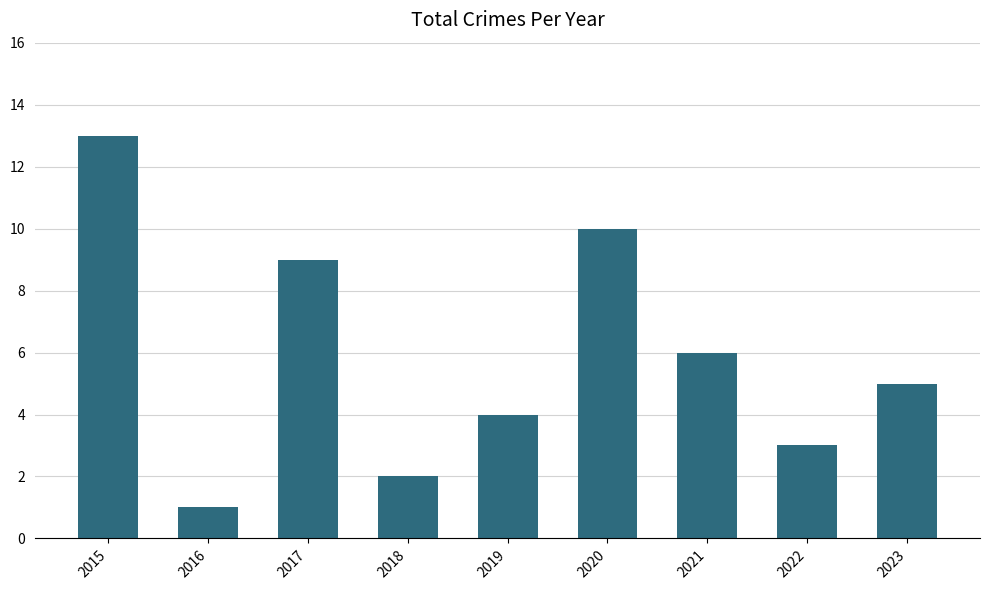

What is the sum of the values at 2020 and 2017?

19